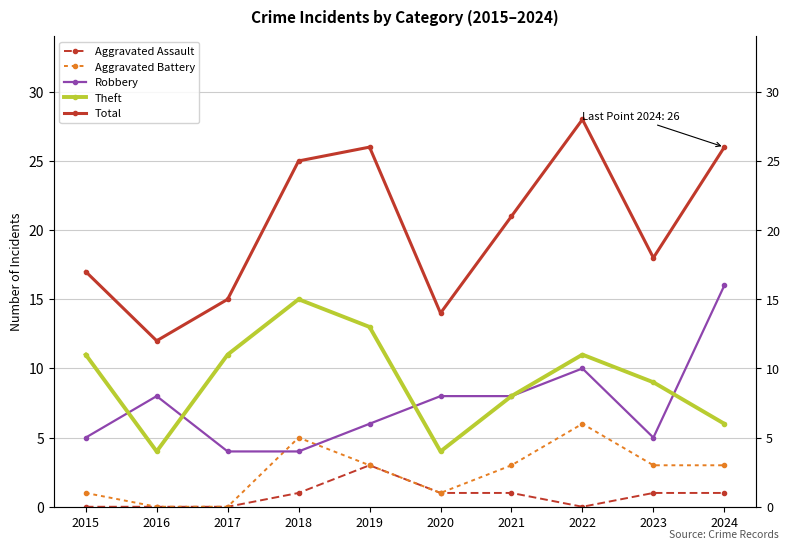

What value does the Robbery series have at 2019?

6